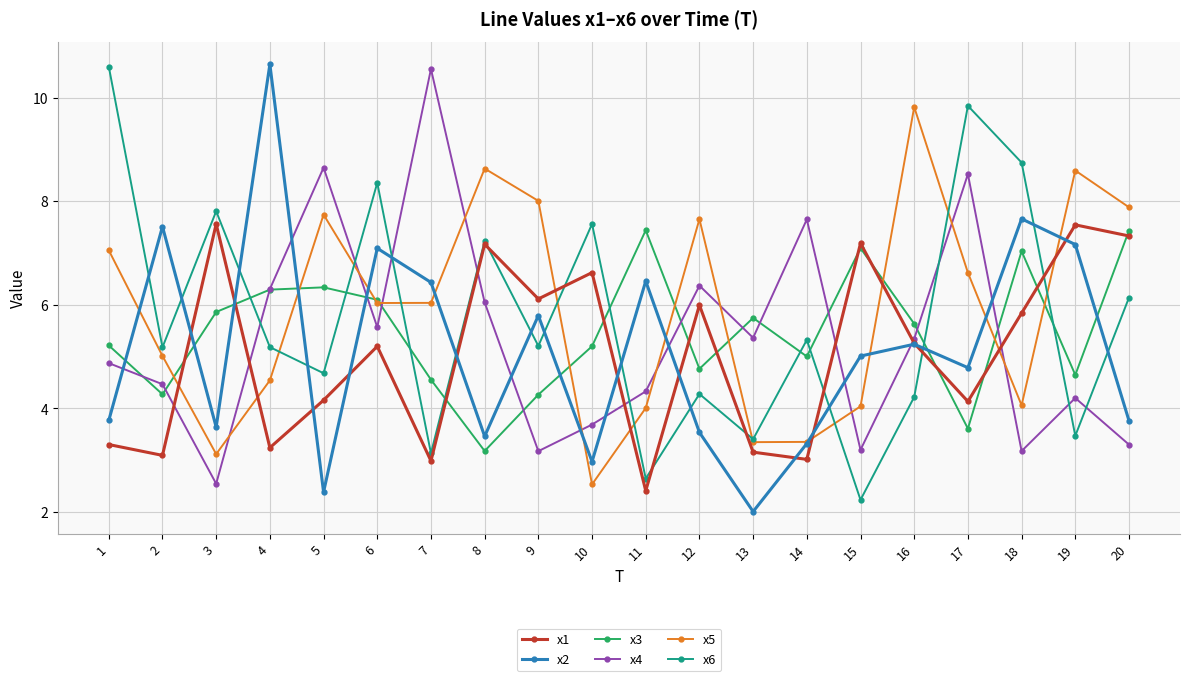

How many data points does each series have?

20